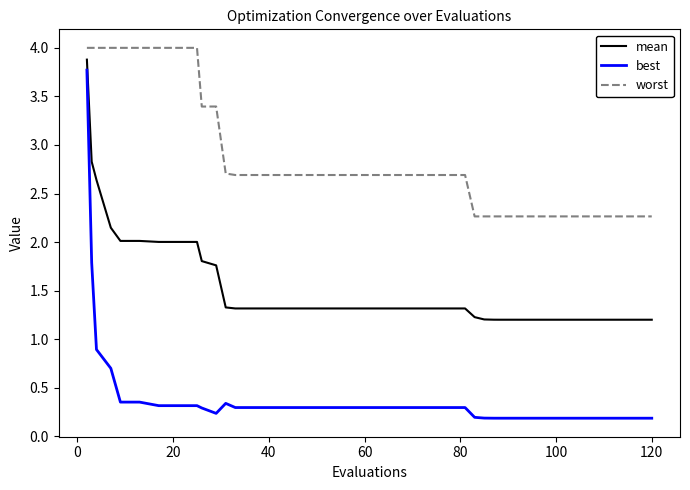

Rank the series by their average value, from lowest to highest.

best, mean, worst